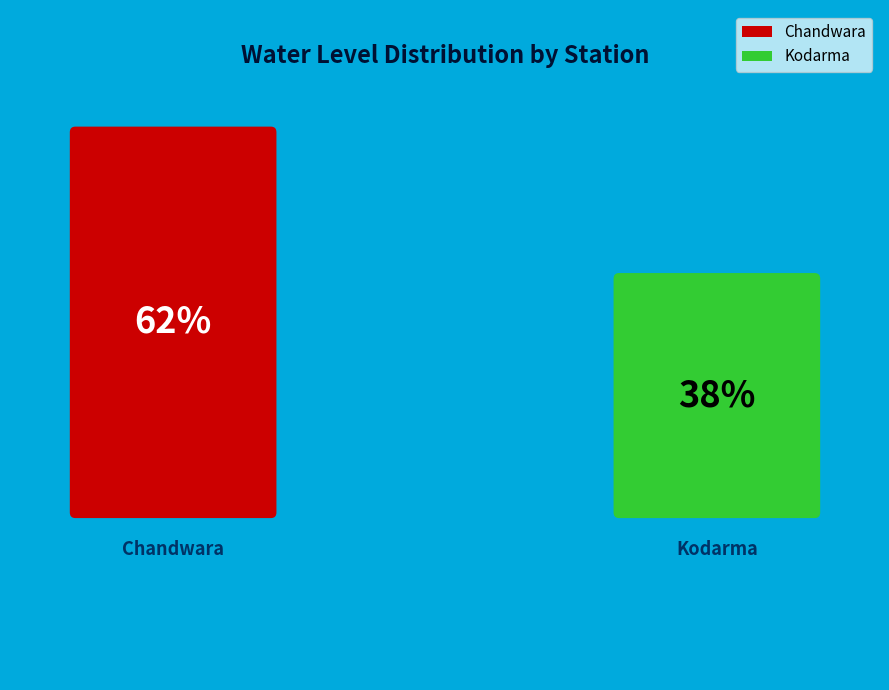

How many slices are in this pie chart?

2